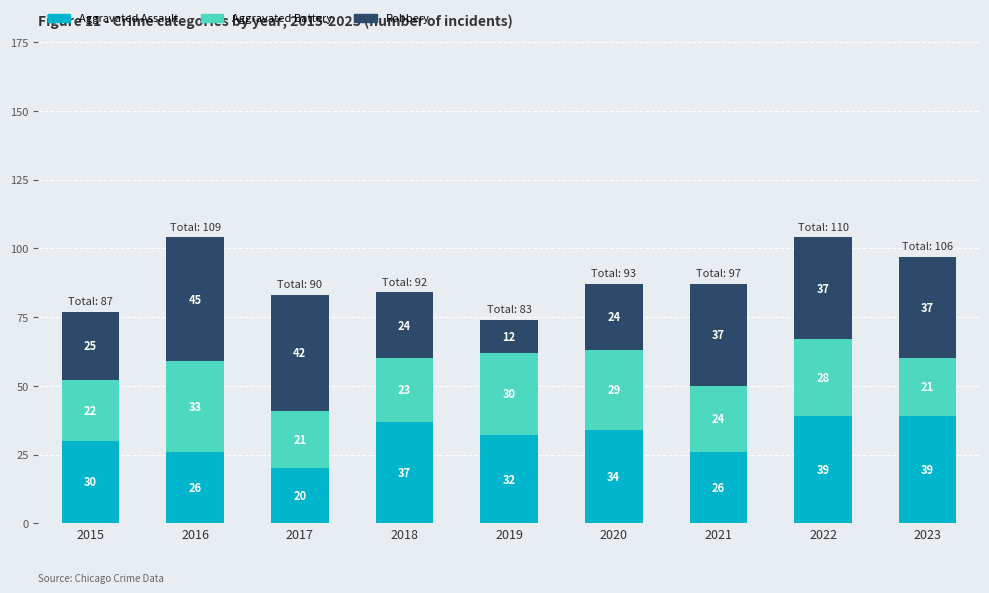

What is the value of the Aggravated Assault bar at the 2nd from the left?

26